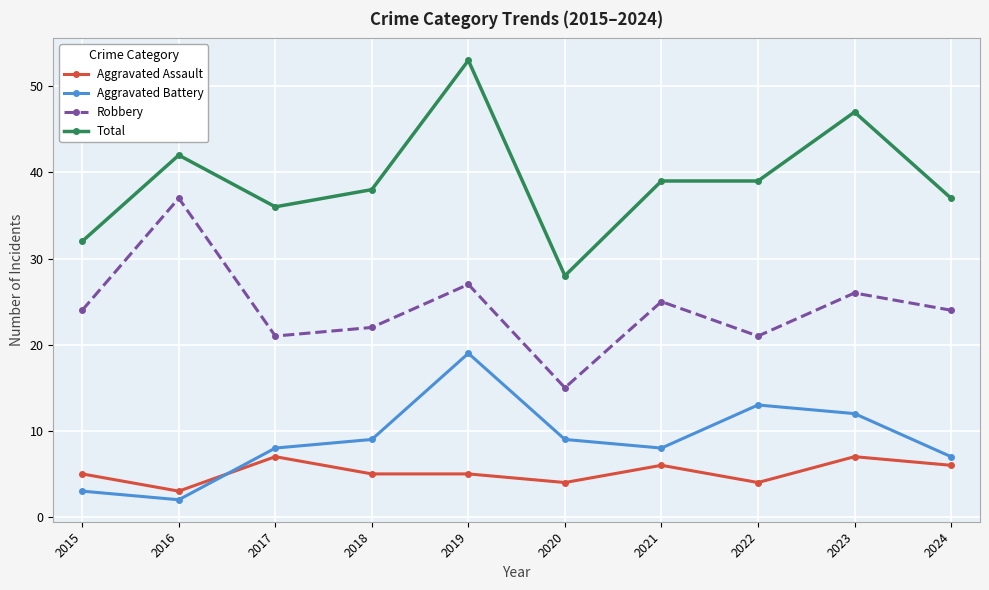

True or false: Robbery and Aggravated Assault cross at least once.

False